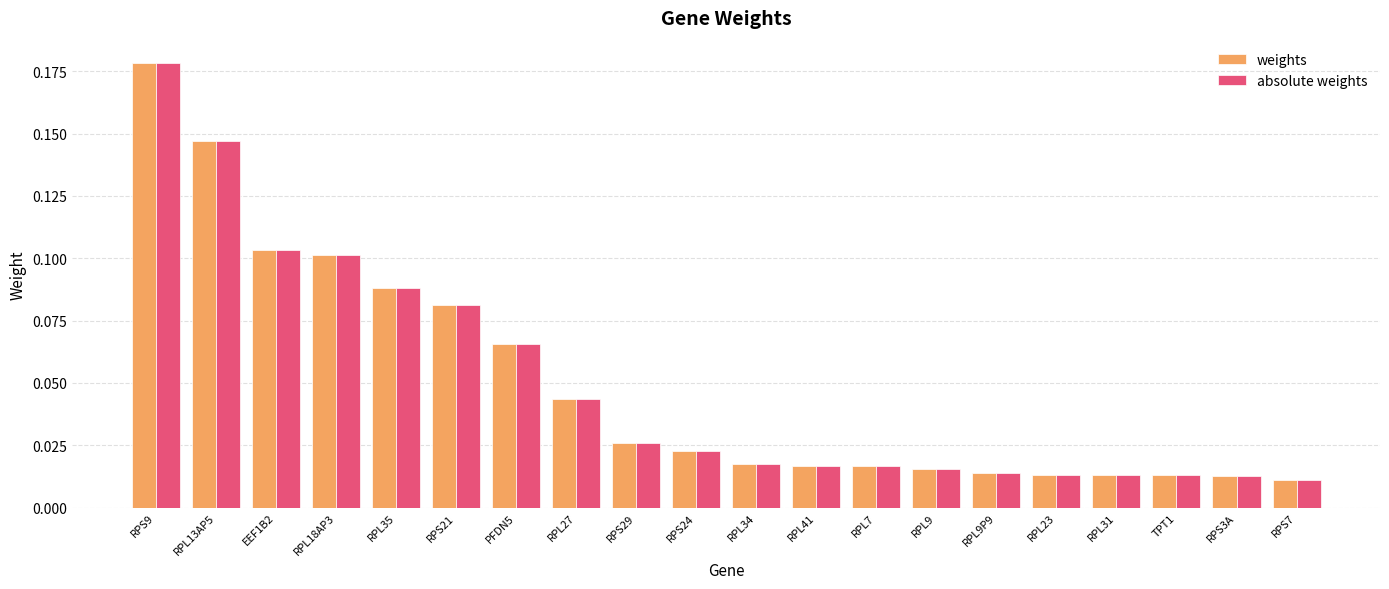

What is the label of the 5th bar from the left?

RPL35